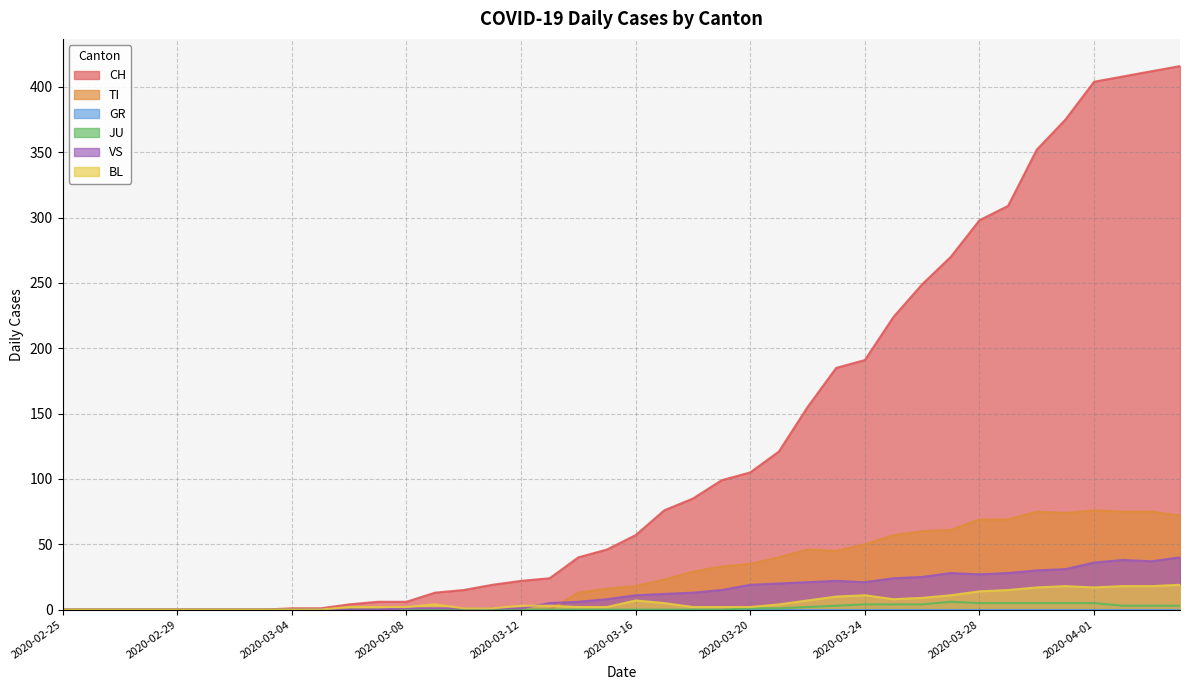

Which has a higher value, 2020-03-09 or 2020-04-01?

2020-04-01